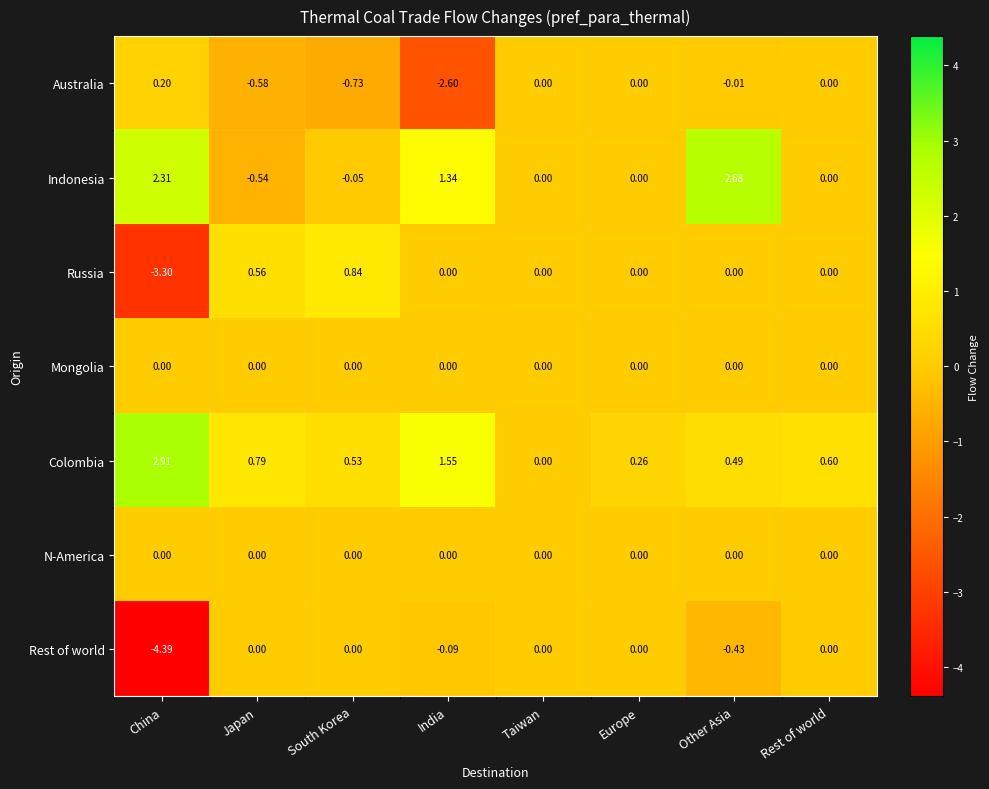

Where does the Australia series first go above 0?

China